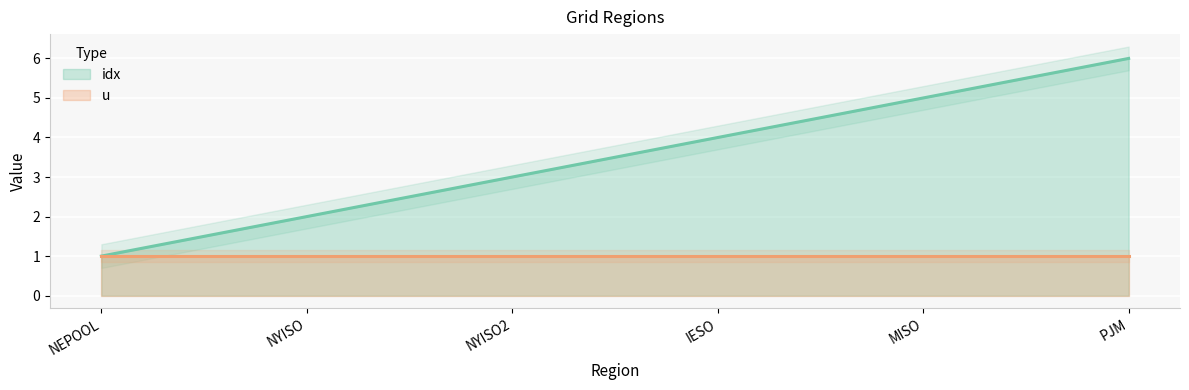

What is the change in value from NEPOOL to NYISO?

+1